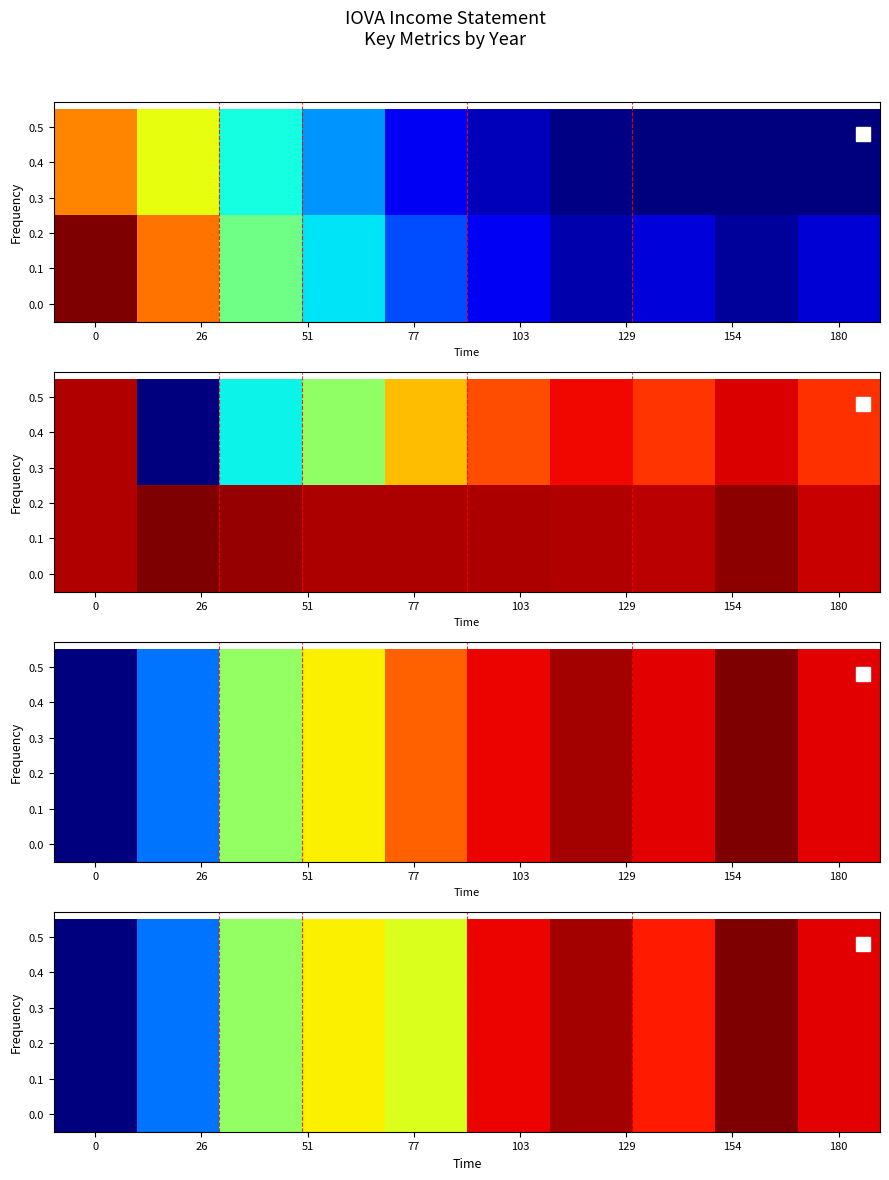

What is the sum of all 0.4 values?

-877700